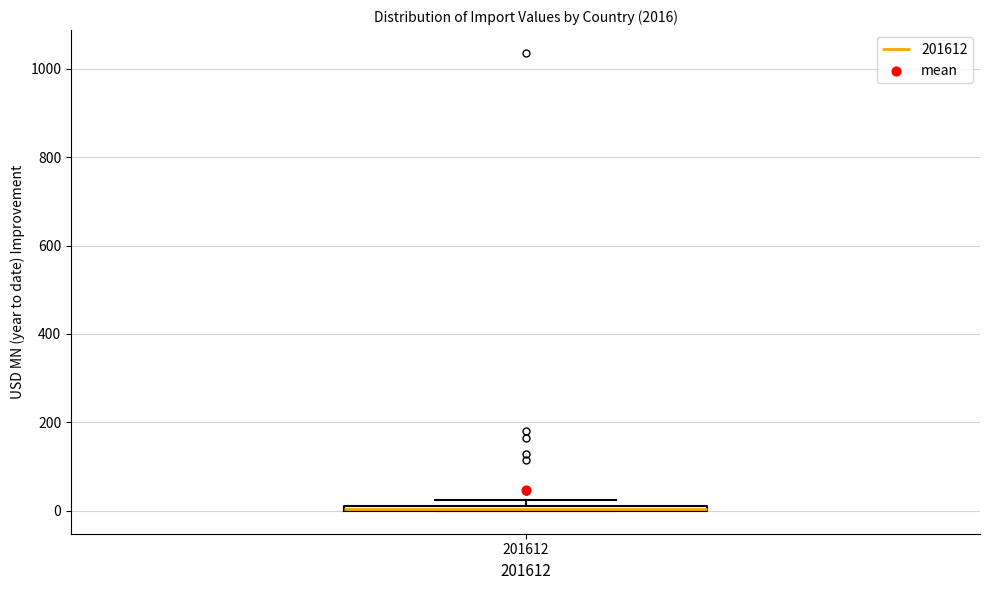

Where is the upper edge of the box at x = 201612 on the y-axis? The values are not printed on the chart, so give them approximately, as read against the axis.

20